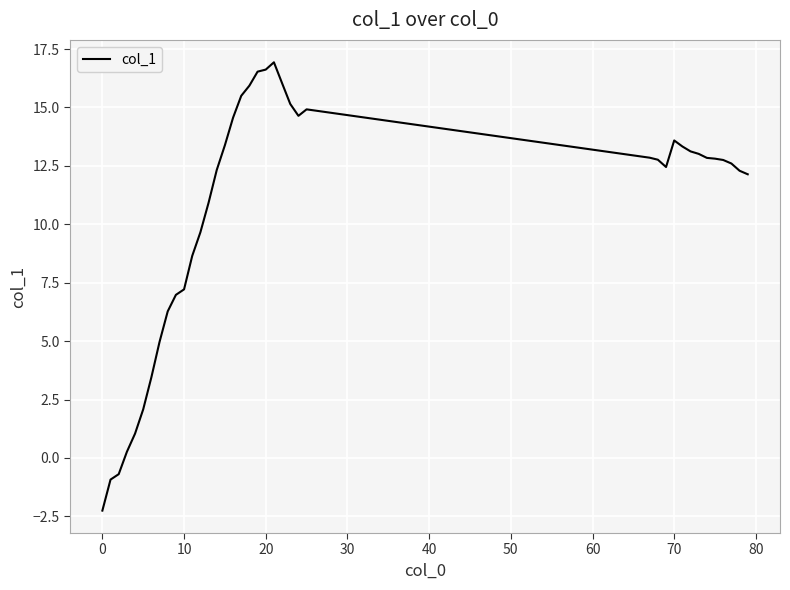

What is the minimum value shown in the chart?

-2.3